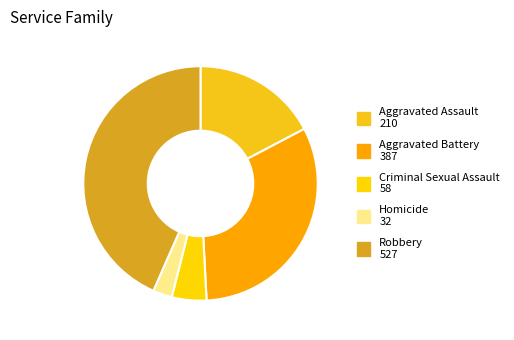

Is there any slice that represents more than half of the pie?

No